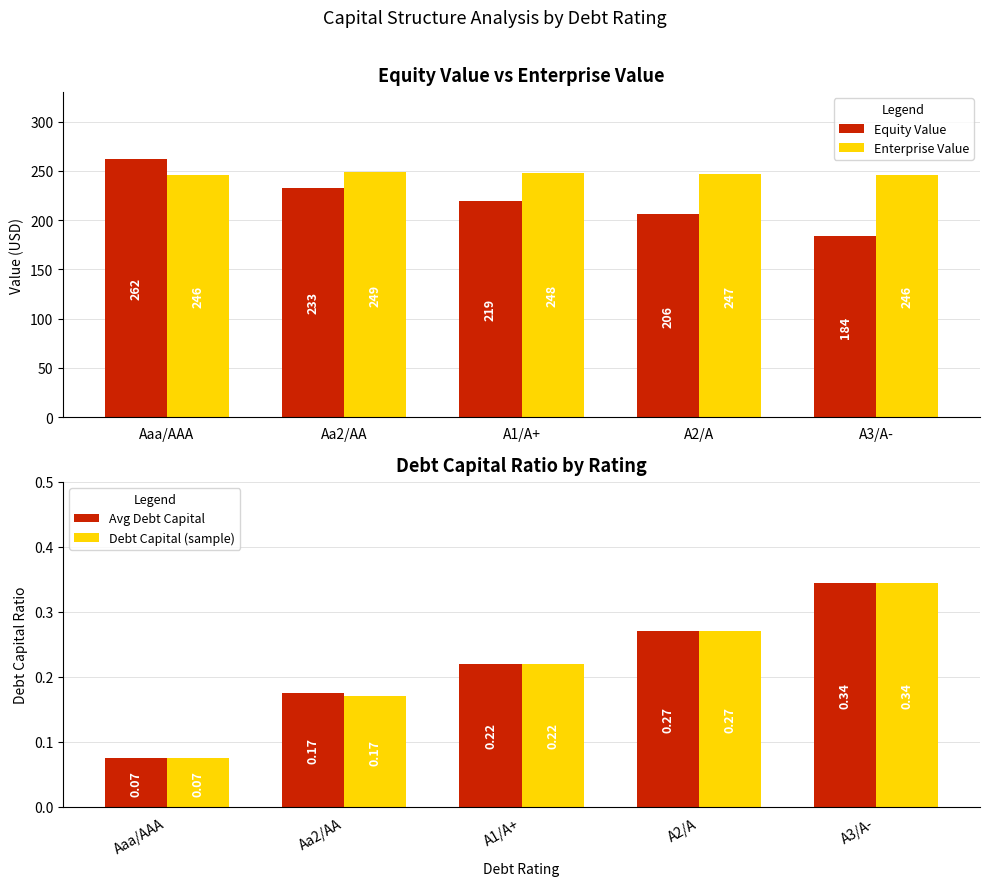

List the labels in order of Enterprise Value value, smallest first.

Aaa/AAA, A3/A-, A2/A, A1/A+, Aa2/AA